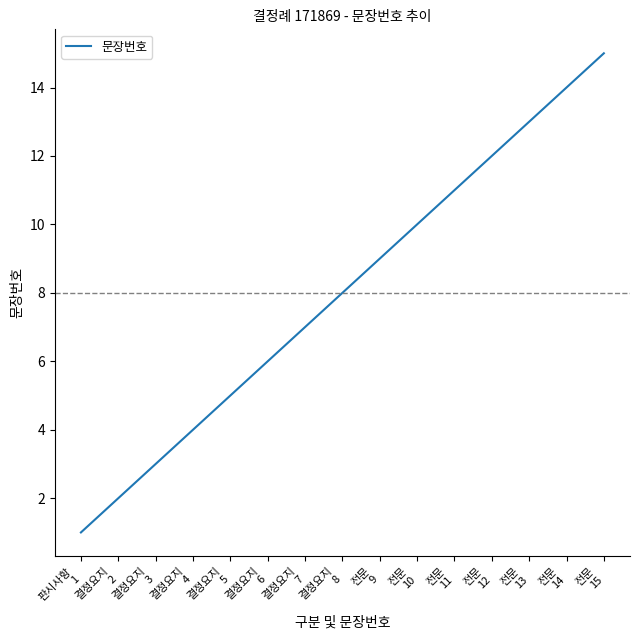

Reading right to left, extract all data points from this chart.

전문
15=15	전문
14=14	전문
13=13	전문
12=12	전문
11=11	전문
10=10	전문
9=9	결정요지
8=8	결정요지
7=7	결정요지
6=6	결정요지
5=5	결정요지
4=4	결정요지
3=3	결정요지
2=2	판시사항
1=1